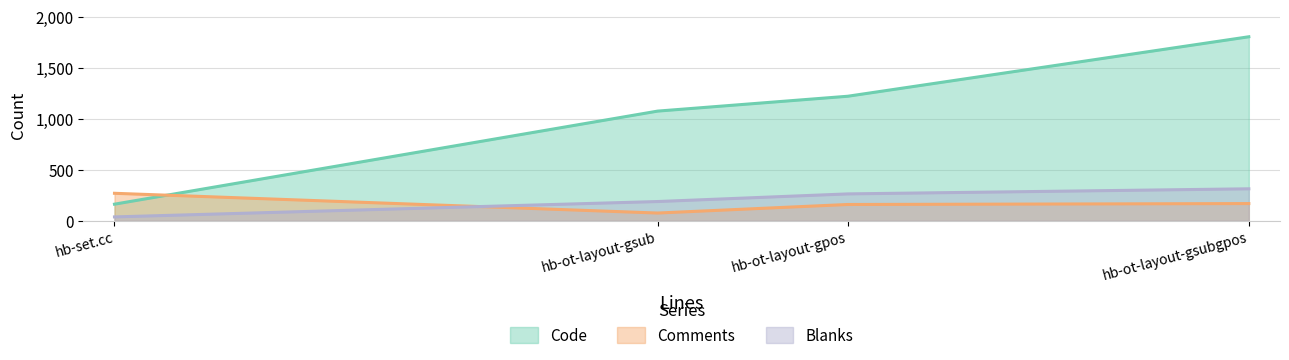

Does the chart have visible grid lines?

Yes